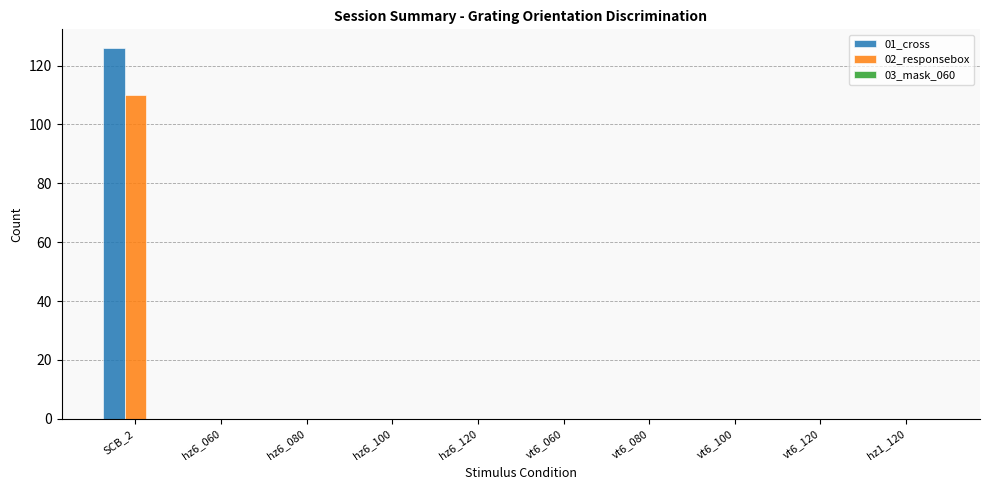

Between SCB_2 and hz1_120, which series saw the biggest shift?

01_cross